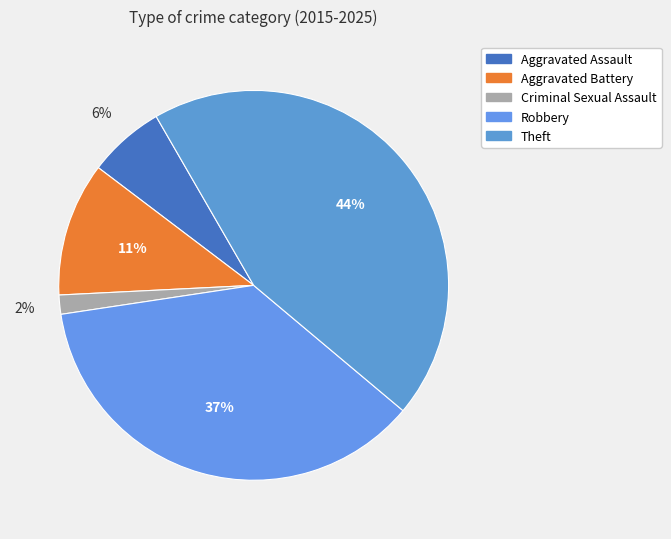

How many segments does this pie chart have?

5